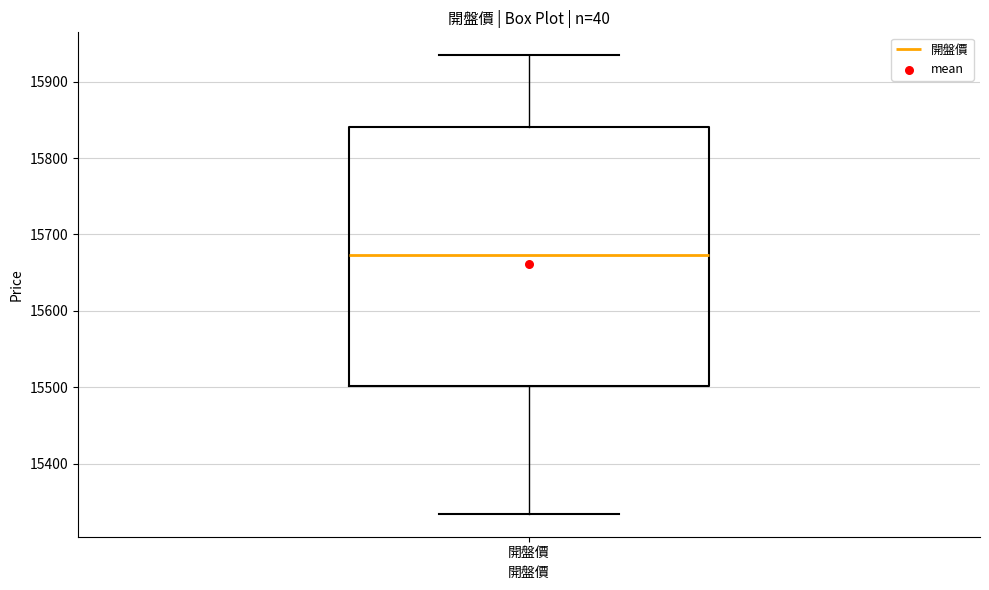

Read this box plot against the y-axis: the position of the median line, the range covered by the box, and the ends of both whiskers. The values are not printed on the chart, so give them approximately, as read against the axis.

median 15670, box 15500 to 15840, whiskers 15330 to 15930